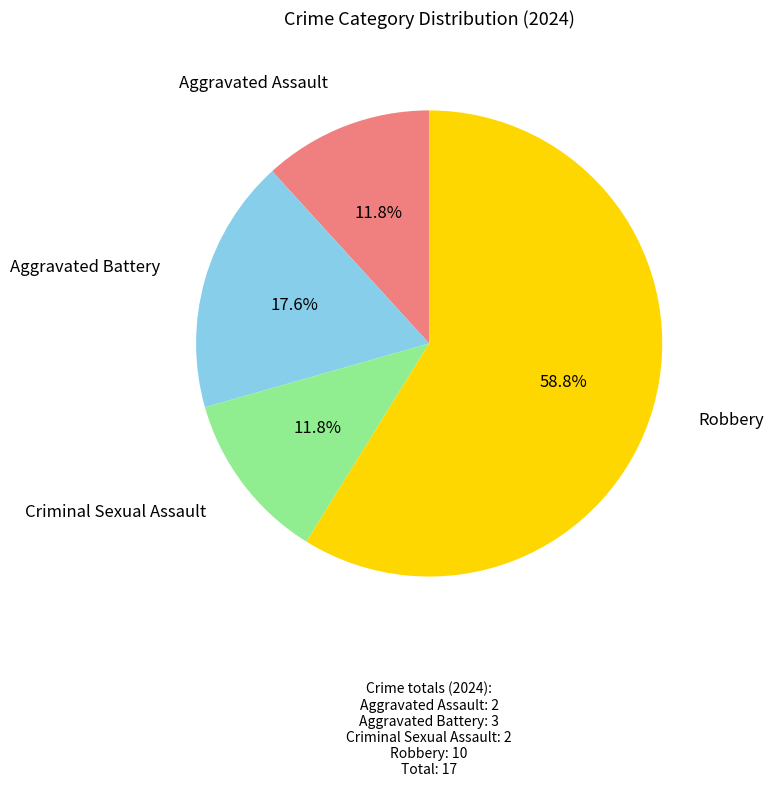

Is there a majority slice in this chart?

Yes